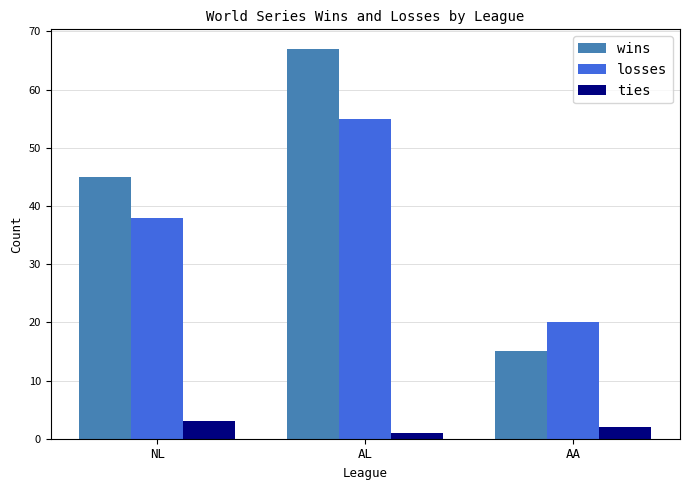

Which series changed the most between NL and AL?

wins